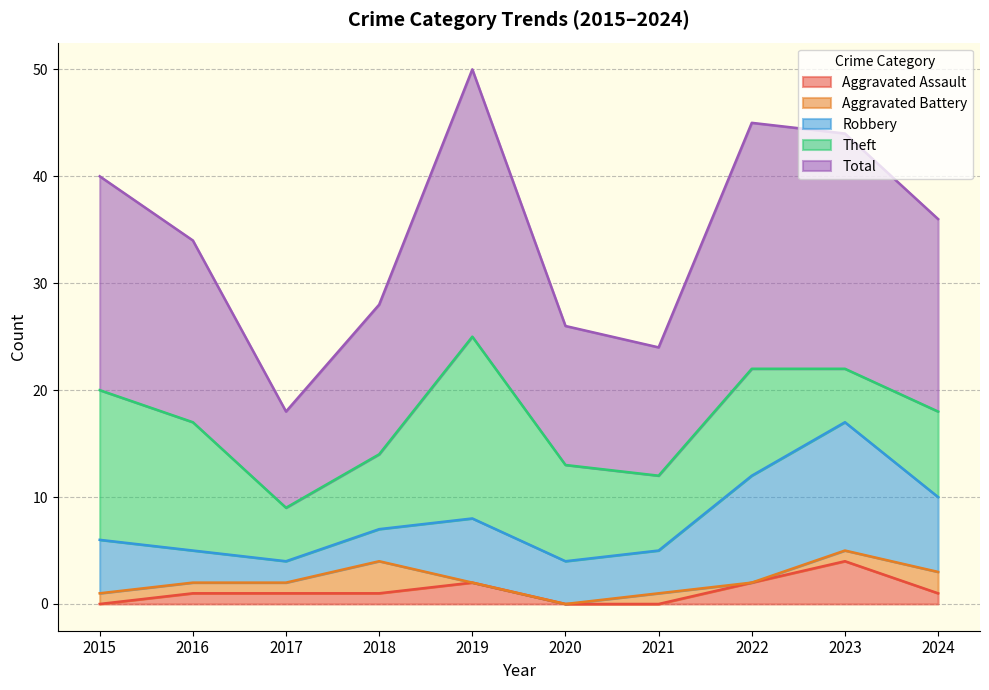

The Theft series shows 23 at 2015. True or false?

False